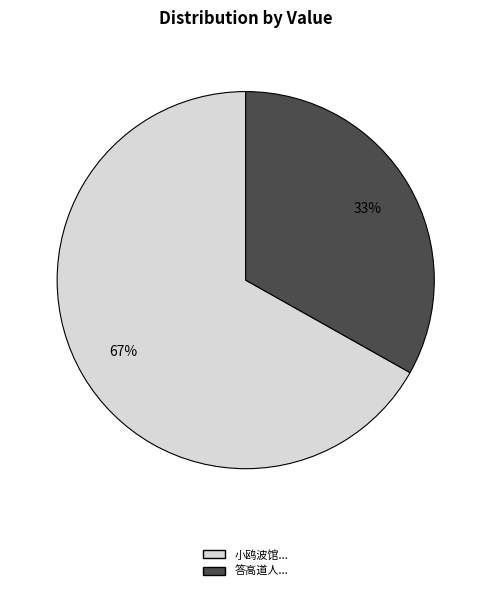

Is there any slice that represents more than half of the pie?

Yes